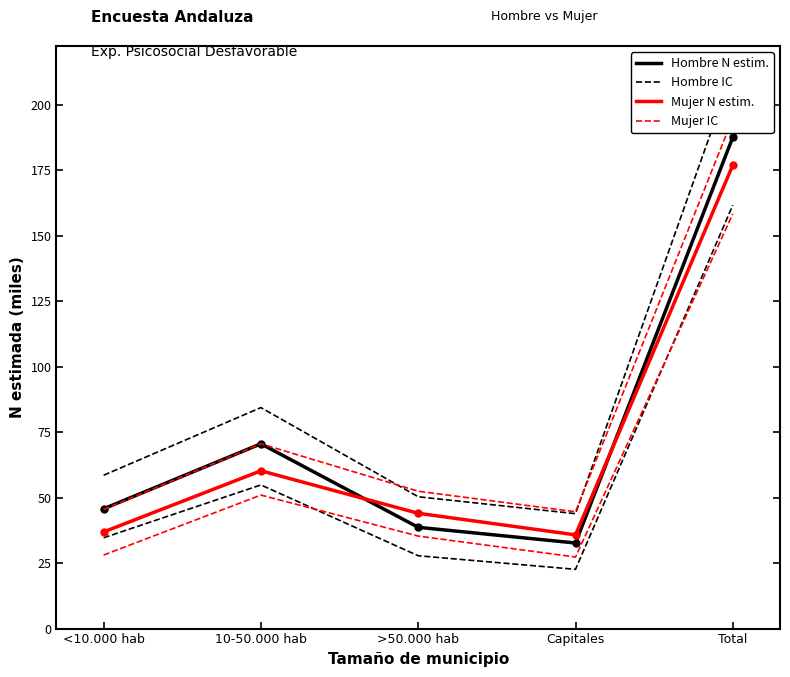

What is the maximum value shown in the chart?

213.0